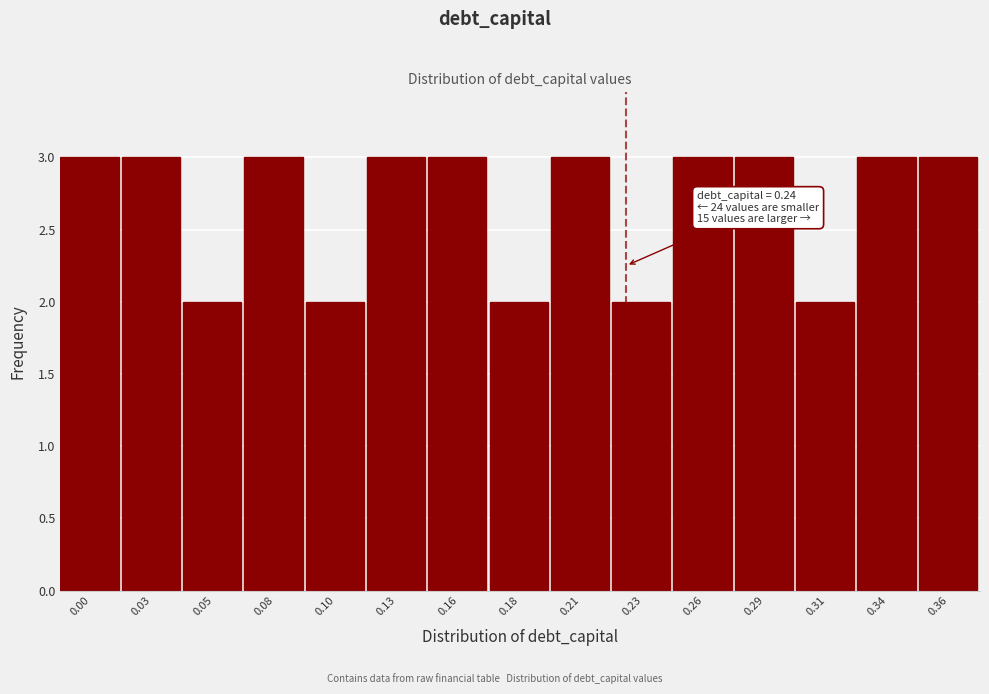

Reading left to right, transcribe all the data shown in this chart.

3	3	2	3	2	3	3	2	3	2	3	3	2	3	3